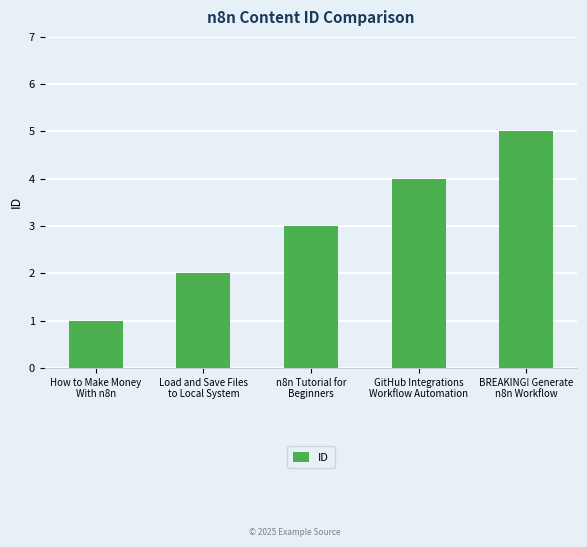

True or false: the data shows 3 at n8n Tutorial for
Beginners.

True